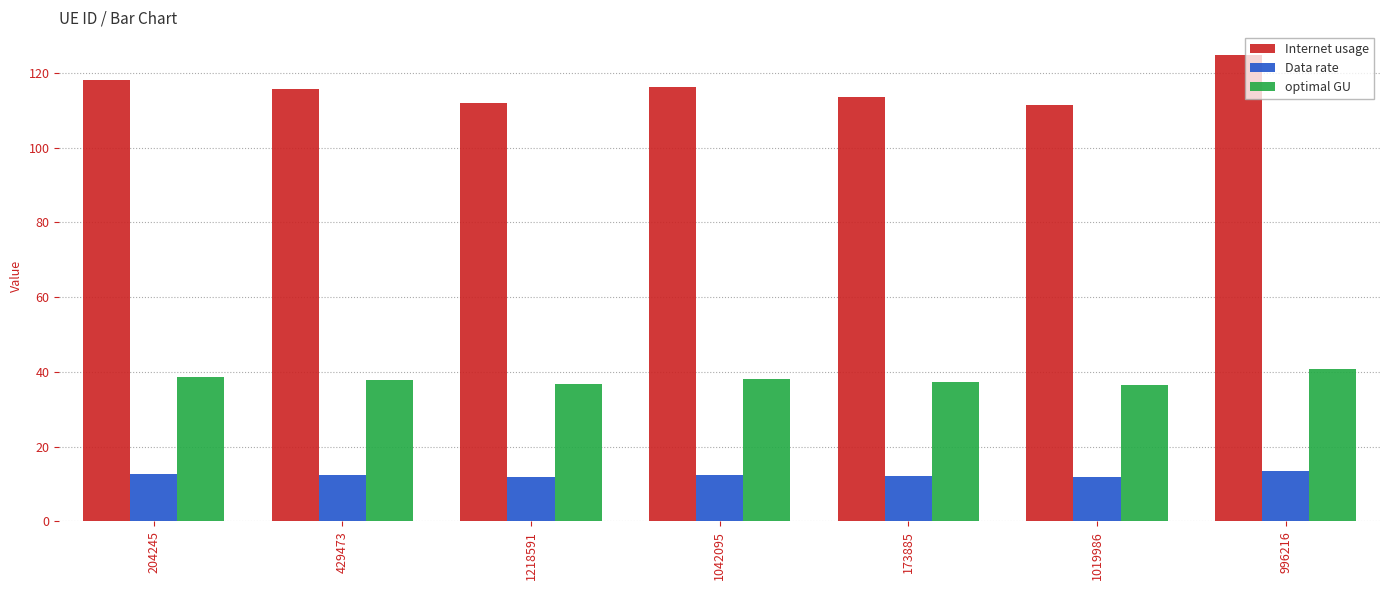

What is the difference between the second highest and second lowest values in the optimal GU series?

2.0